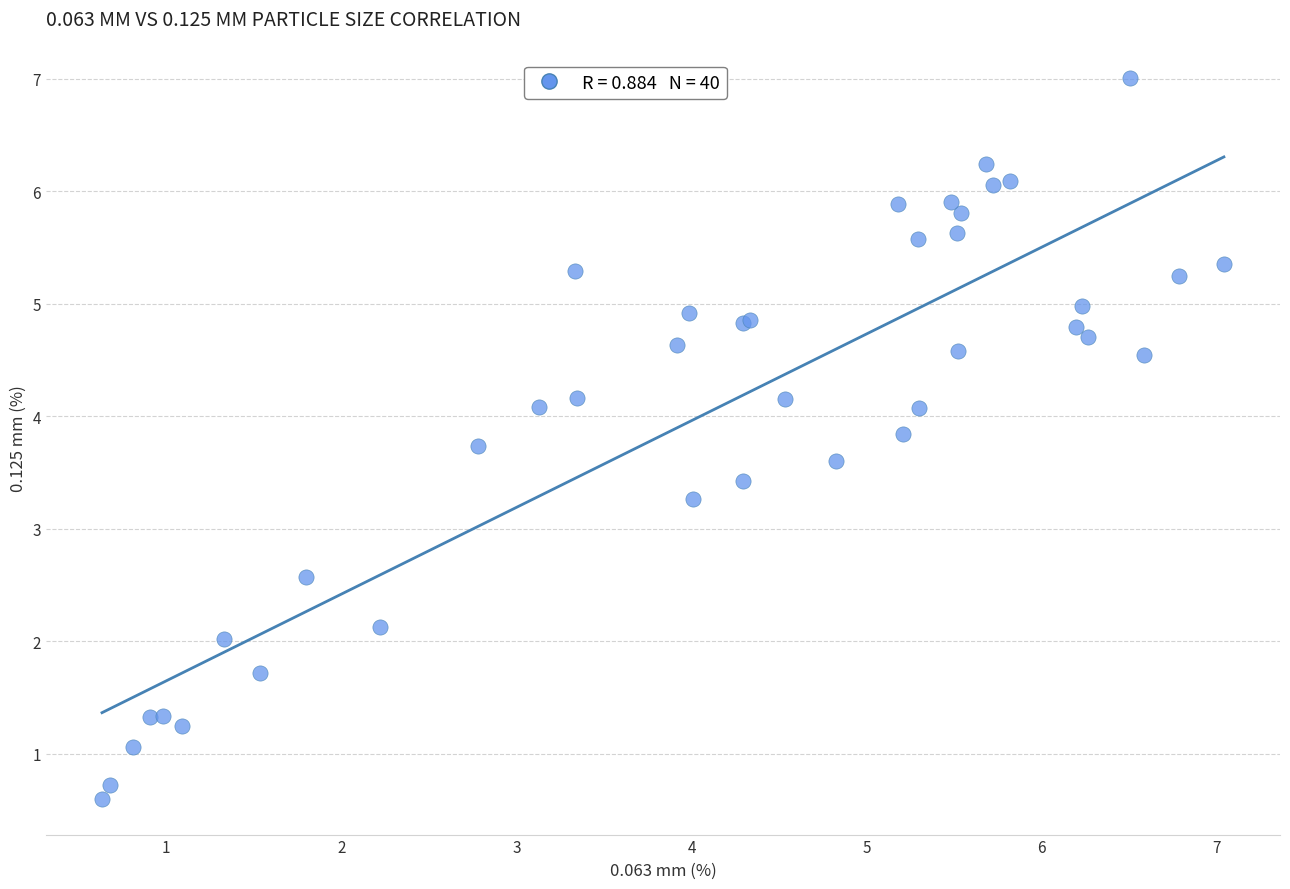

What Y value in the scatter plot is closest to 3?

3.3